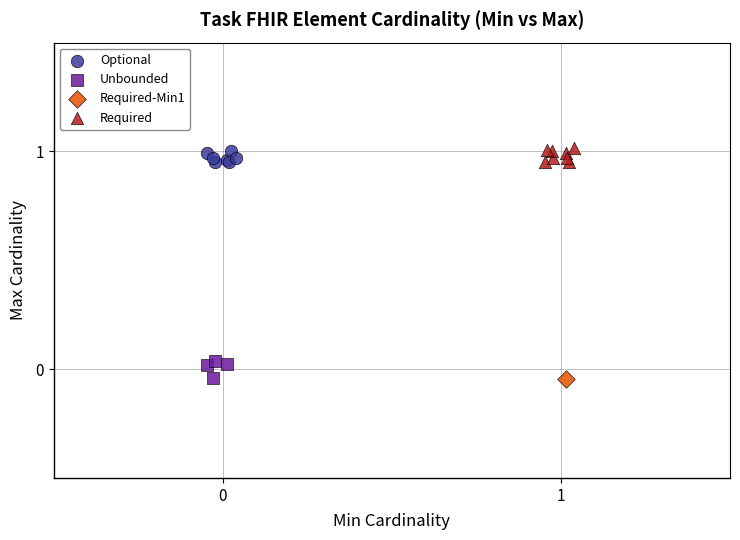

What are all the series names shown in the legend?

Optional, Unbounded, Required-Min1, Required